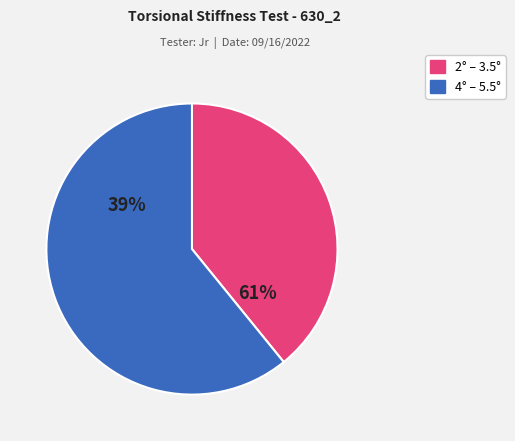

Combined, do 4.5° and 3° account for over 50%?

No